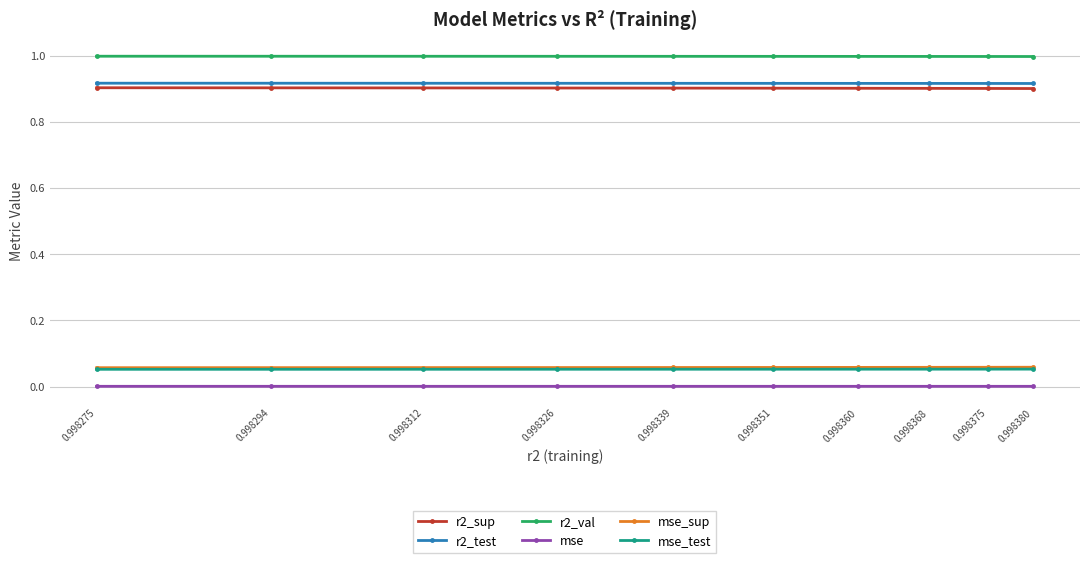

True or false: r2_sup and mse_sup intersect in this chart.

False